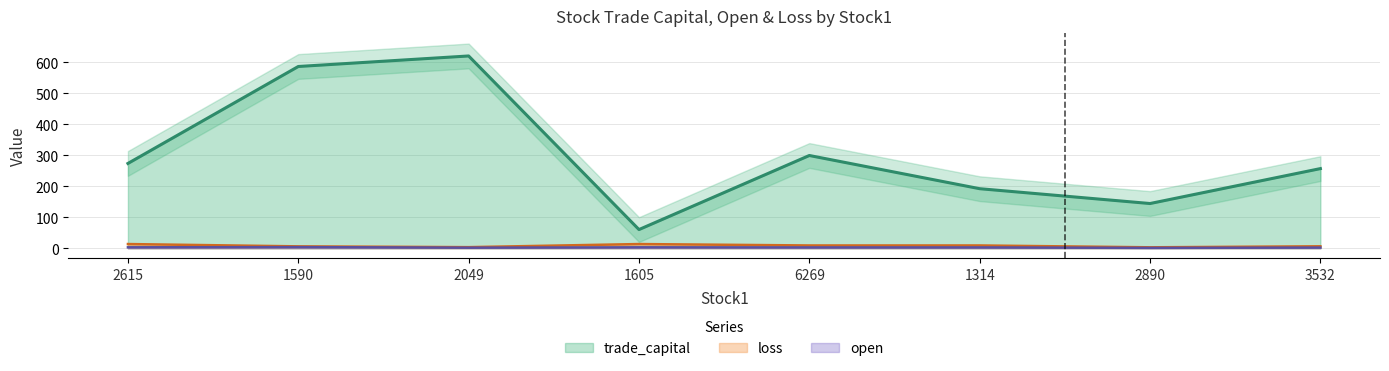

Which series has the largest total across all categories?

trade_capital